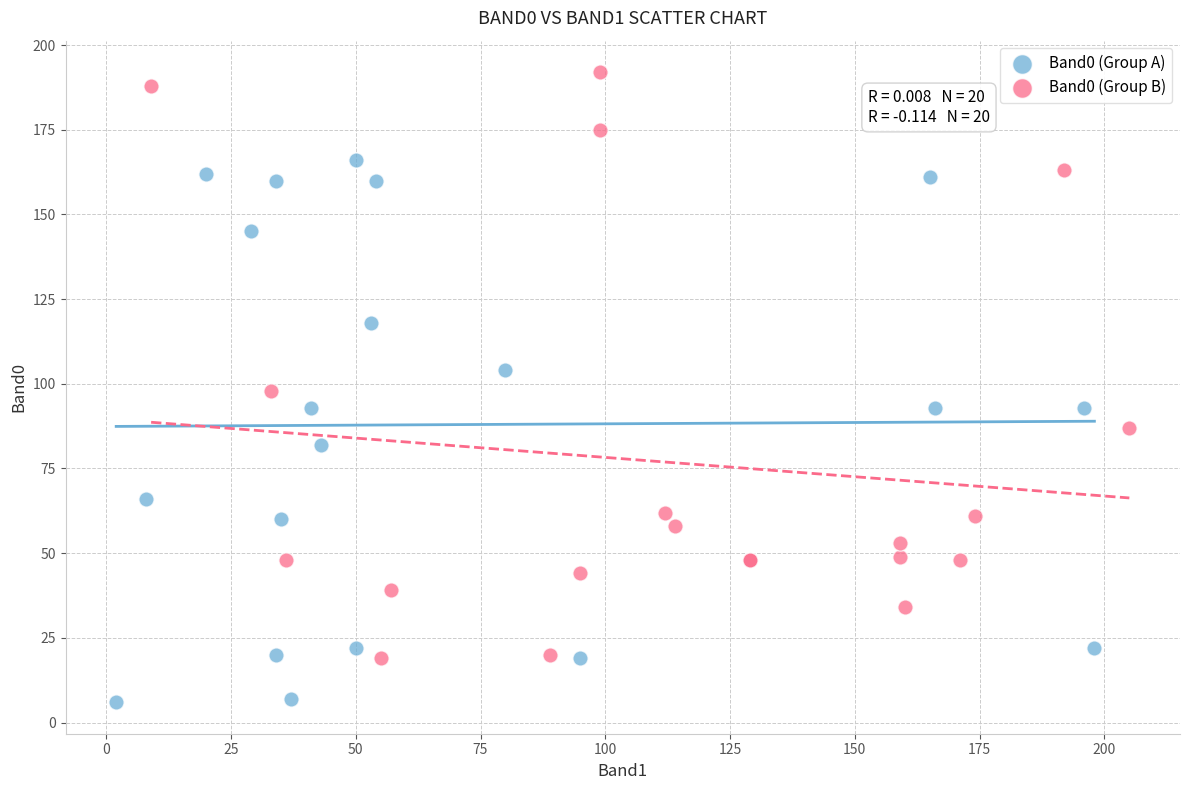

What are all the series names shown in the legend?

Band0 (Group A), Band0 (Group B)